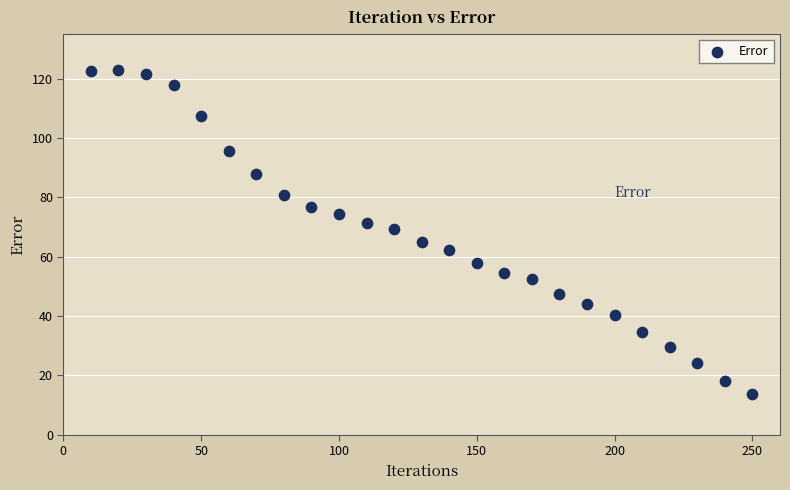

What is the range of Y values (max minus min)?

109.1